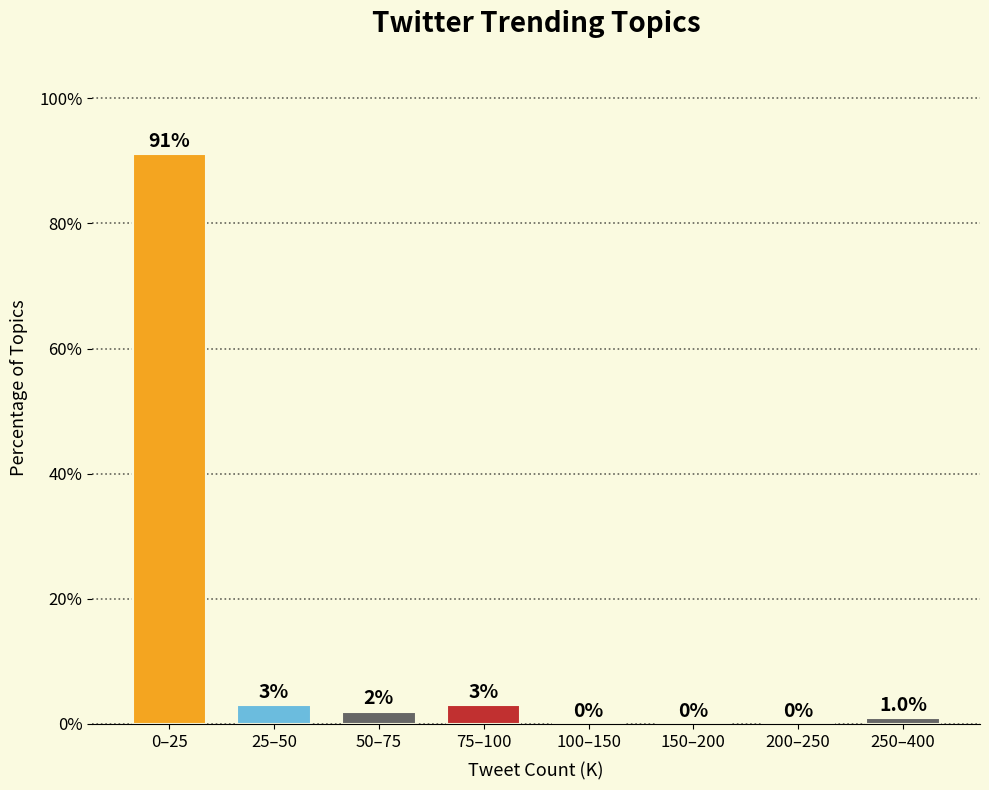

Reading left to right, transcribe all the data shown in this chart.

0–25=91.1	25–50=3.0	50–75=2.0	75–100=3.0	100–150=0.0	150–200=0.0	200–250=0.0	250–400=1.0